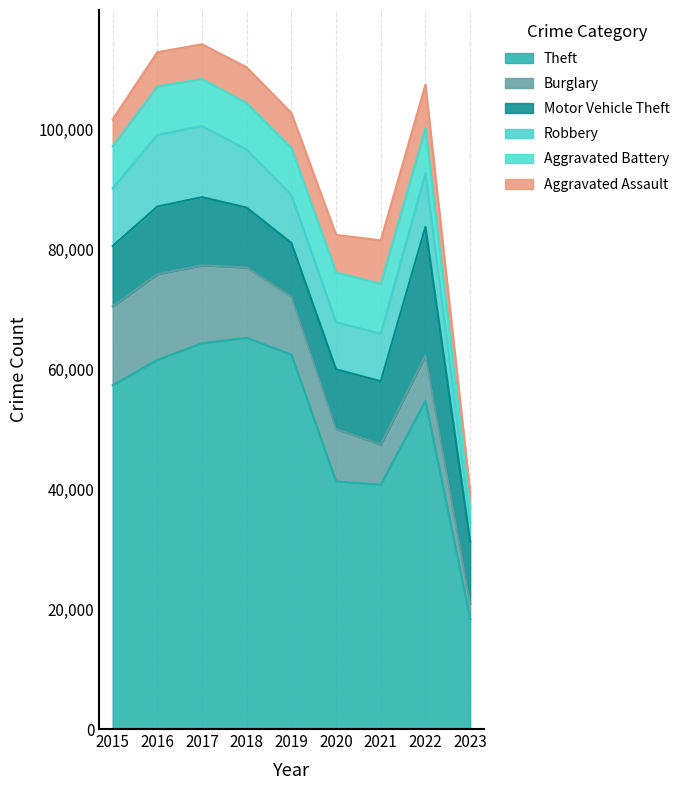

Reading left to right, what are all the values shown in this chart?

Theft: 57350	61619	64381	65286	62491	41317	40791	54769	18371
Burglary: 13184	14289	13001	11746	9639	8757	6659	7594	2541
Motor Vehicle Theft: 10068	11286	11380	9985	8977	9956	10598	21439	10373
Robbery: 9638	11960	11880	9680	7994	7855	7918	8968	3191
Aggravated Battery: 7018	8085	7845	7734	7857	8319	8346	7486	2548
Aggravated Assault: 4480	5712	5793	6001	5841	6263	7243	7276	2493